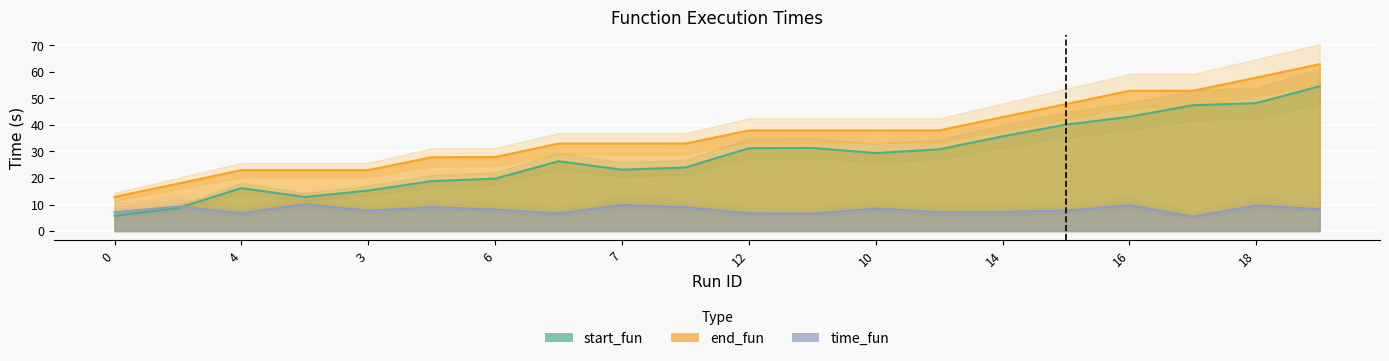

True or false: start_fun has a value of 11.0 at 6.

False